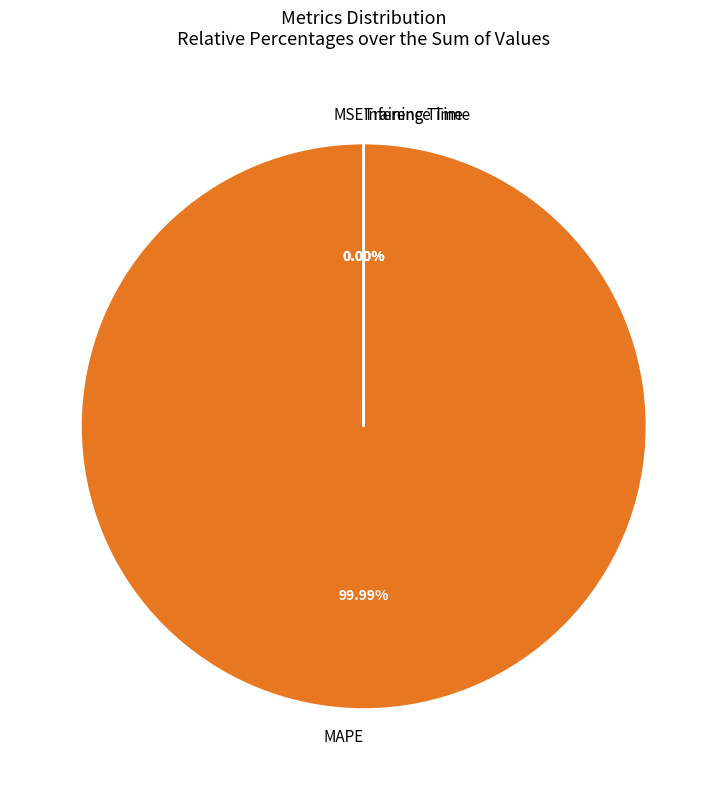

Is there any slice that represents more than half of the pie?

Yes